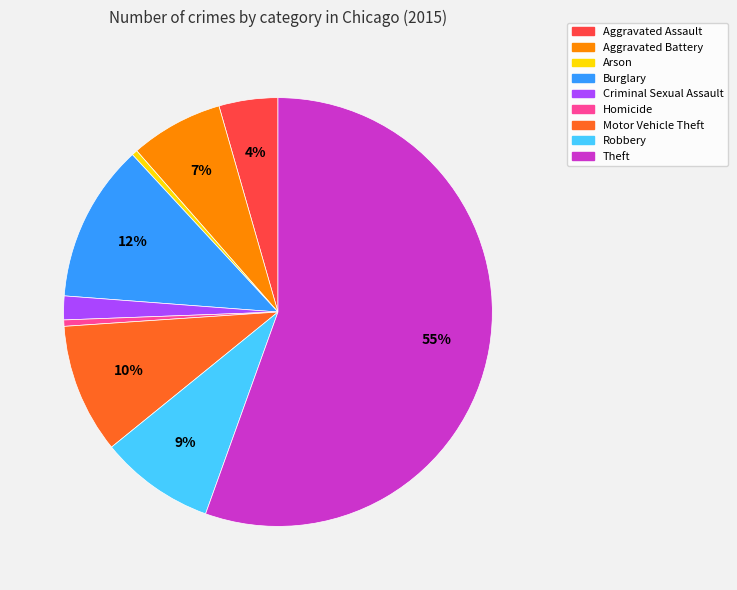

To the nearest percent, what is the difference between the Aggravated Battery and Motor Vehicle Theft slice percentages?

3%